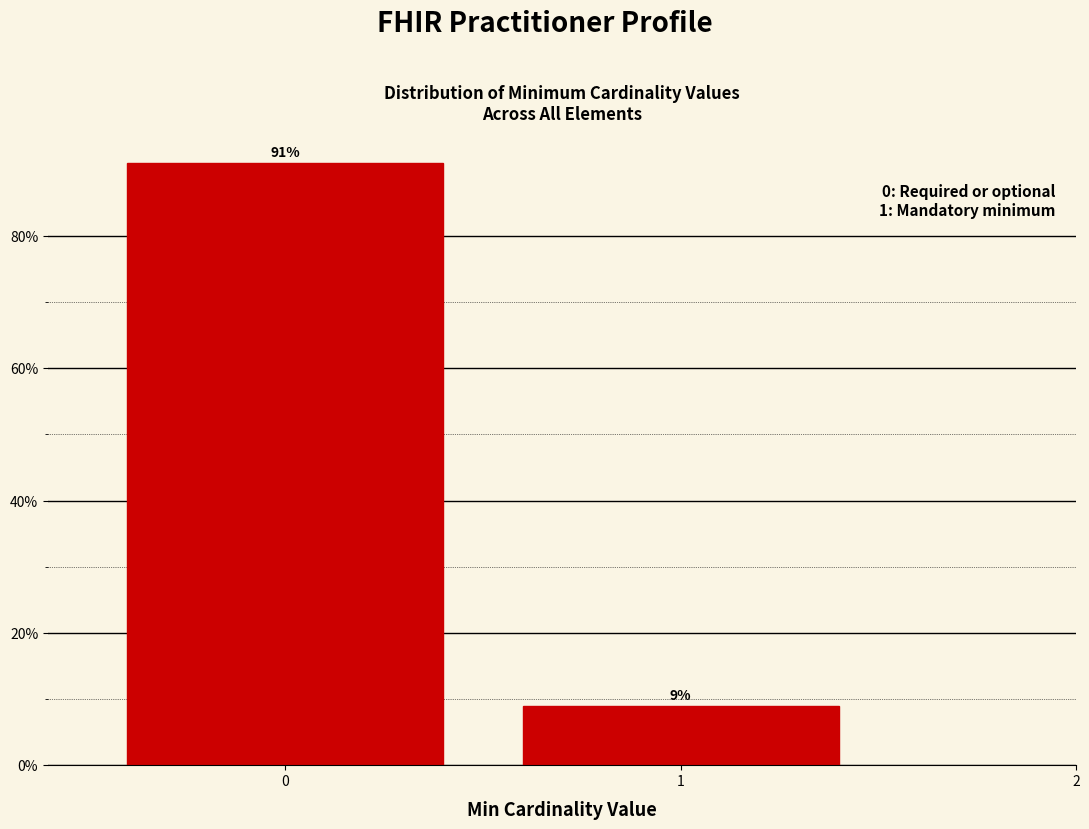

Reading left to right, transcribe all the data shown in this chart.

91.0	9.0